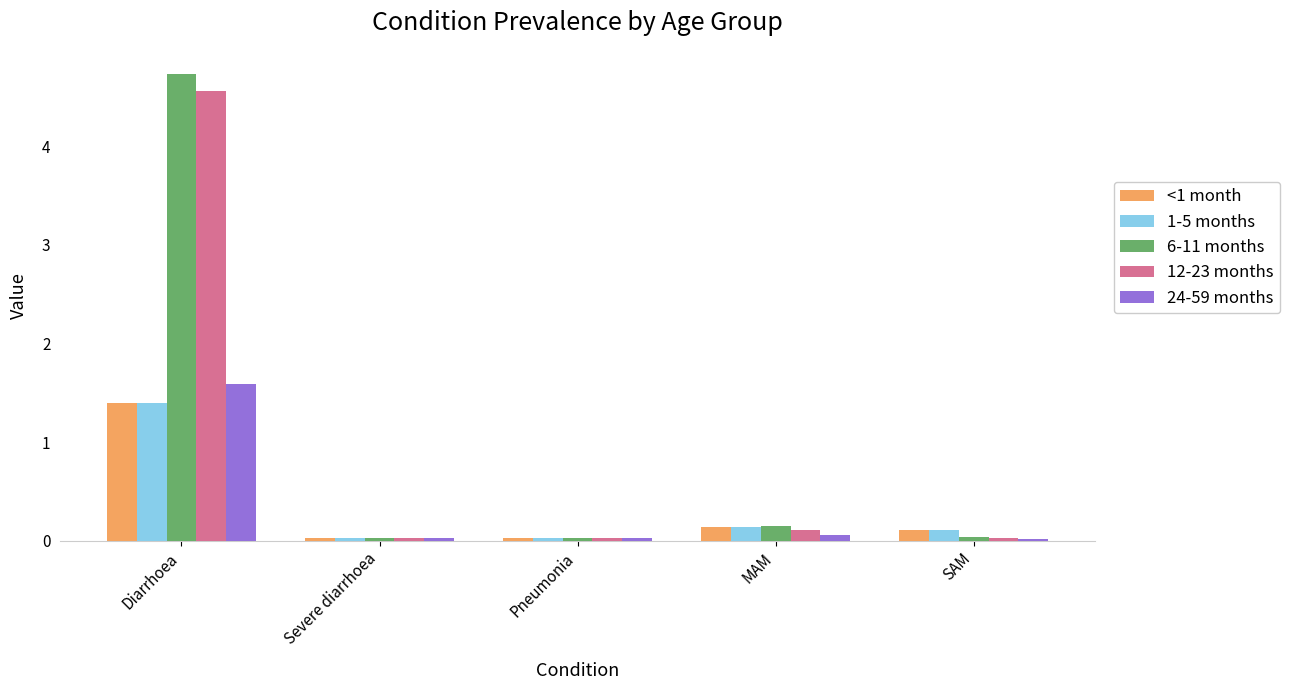

Which series has the widest spread of values?

6-11 months